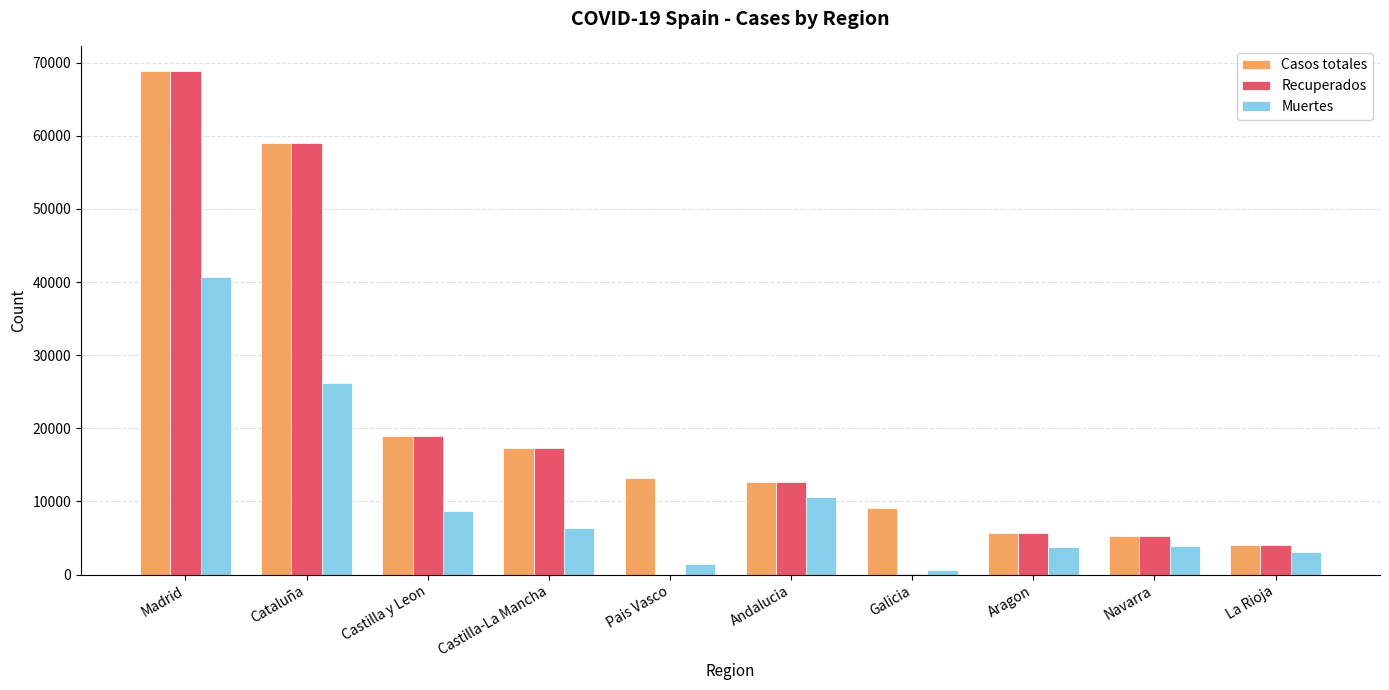

Is the value of Casos totales at Madrid greater than the value of Muertes at Aragon?

Yes